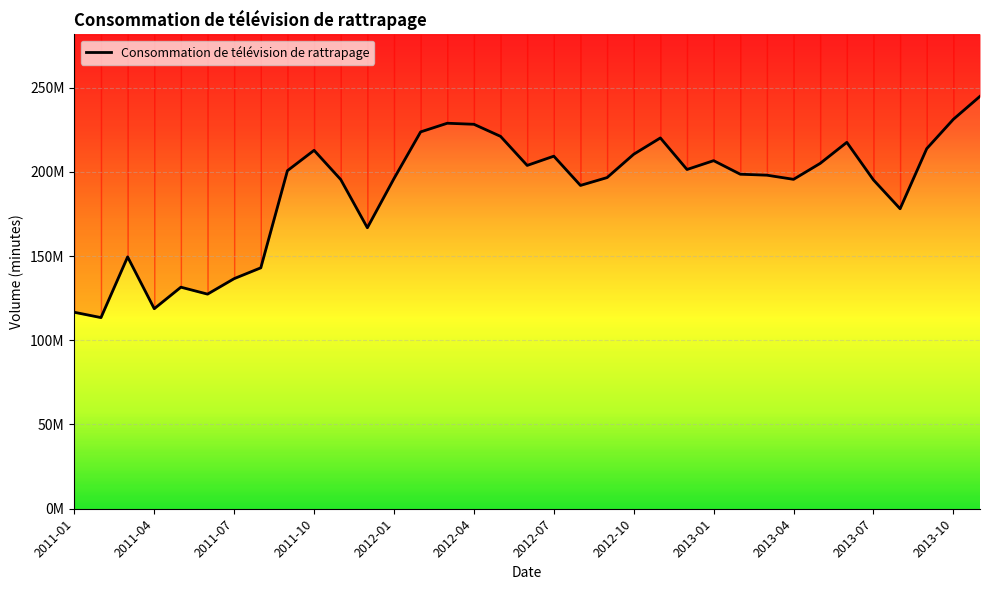

At which label is the value closest to 179124938?

2013-08